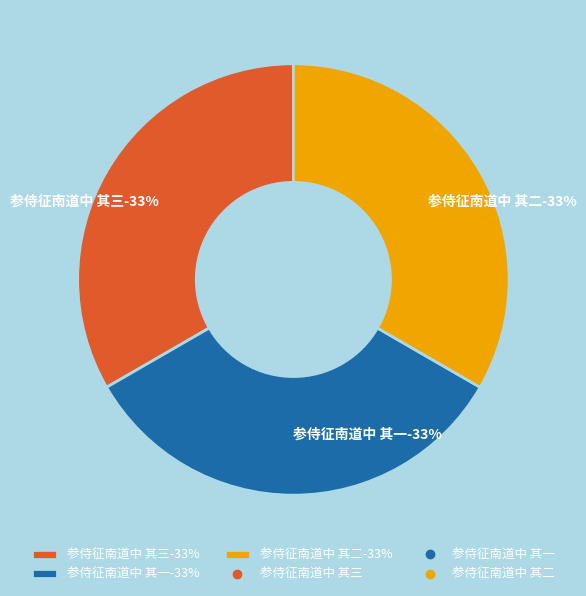

Count the number of slices in the pie.

3